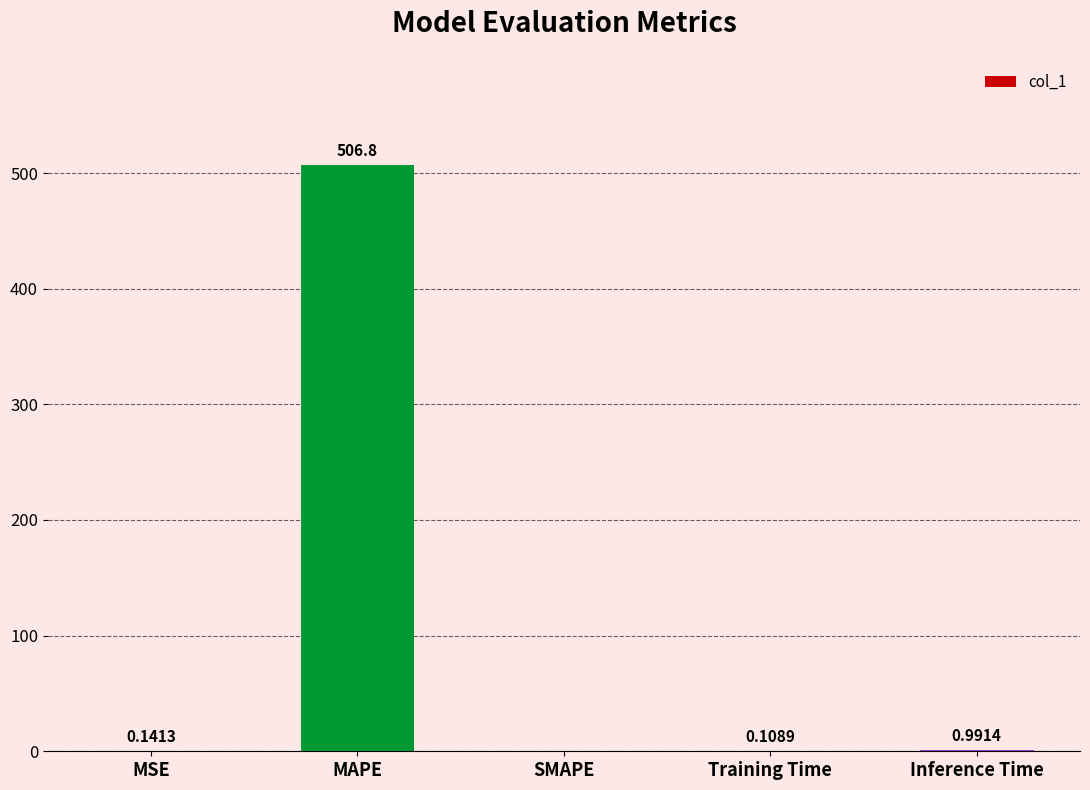

What is the sum of all values?

508.0